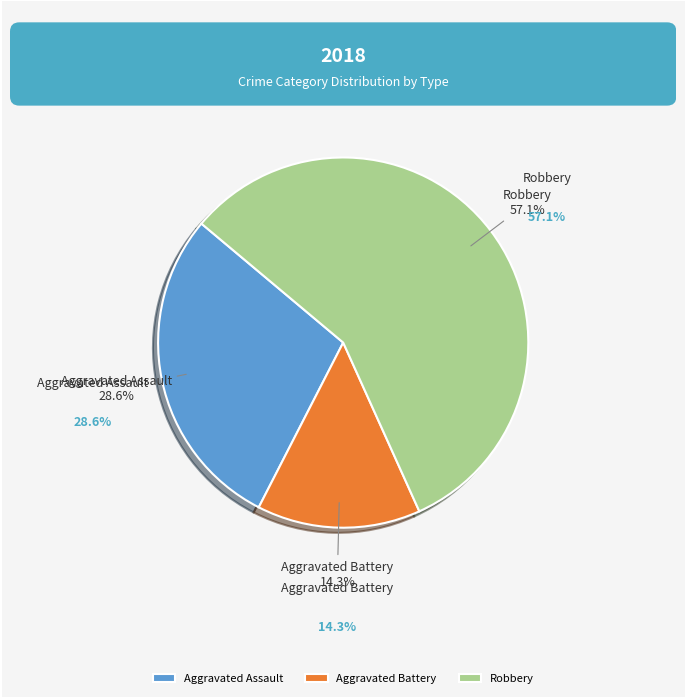

What percentage is the Aggravated Battery slice, to the nearest percent?

14%